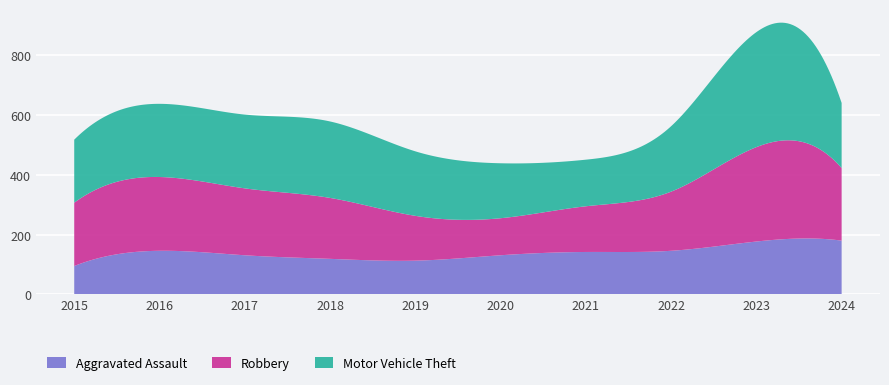

Reading left to right, list all the values displayed in this chart.

Aggravated Assault: 2015=95	2016=146	2017=131	2018=119	2019=113	2020=131	2021=142	2022=146	2023=177	2024=180
Robbery: 2015=212	2016=247	2017=224	2018=204	2019=150	2020=124	2021=153	2022=198	2023=316	2024=243
Motor Vehicle Theft: 2015=211	2016=245	2017=247	2018=256	2019=216	2020=184	2021=156	2022=219	2023=385	2024=218